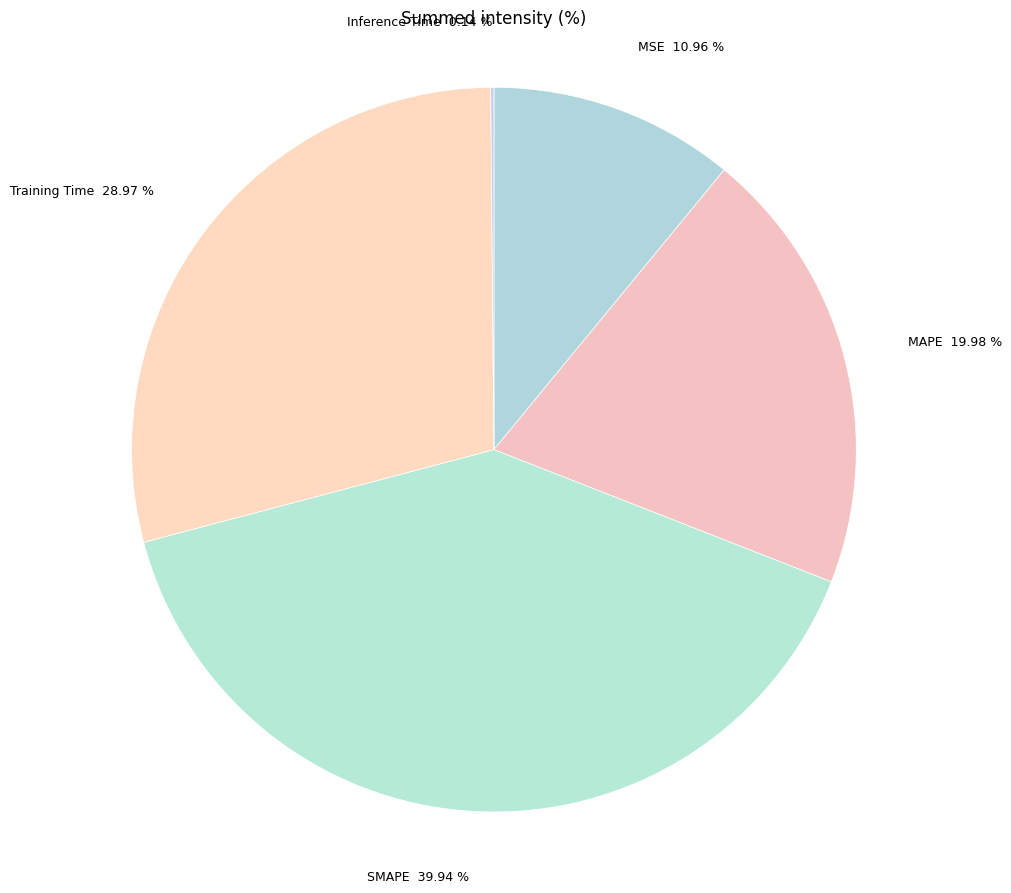

Between SMAPE and MSE, which is larger?

SMAPE